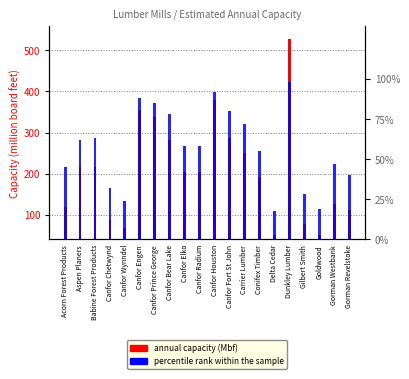

Rank the series at Gilbert Smith from highest to lowest value.

Annual Capacity (Mbf), percentile rank within the sample